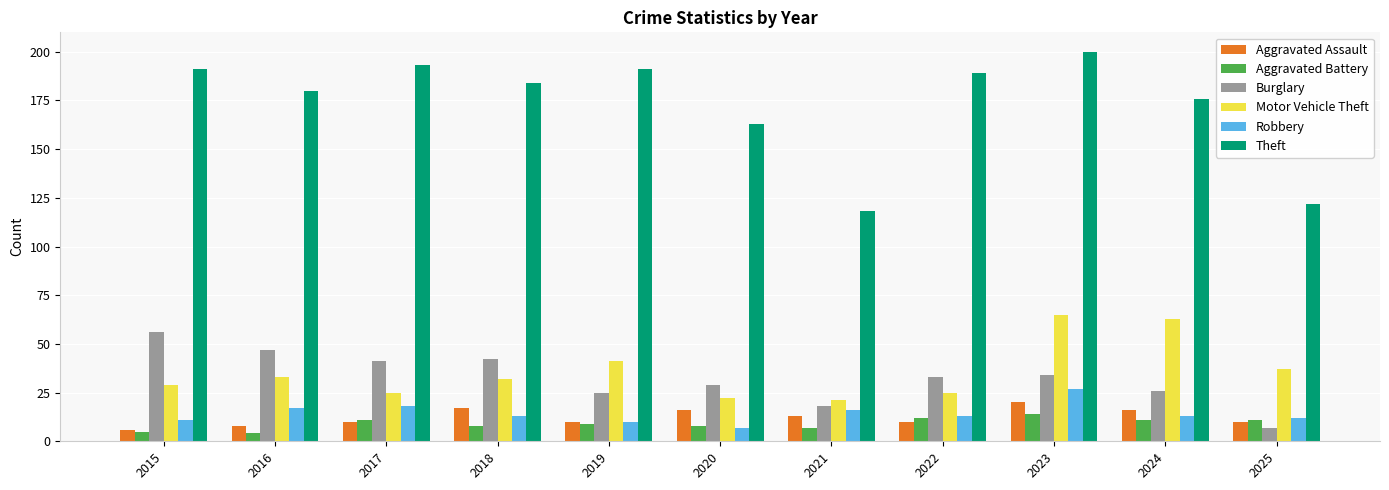

What is the difference between the highest and lowest values at 2015?

186